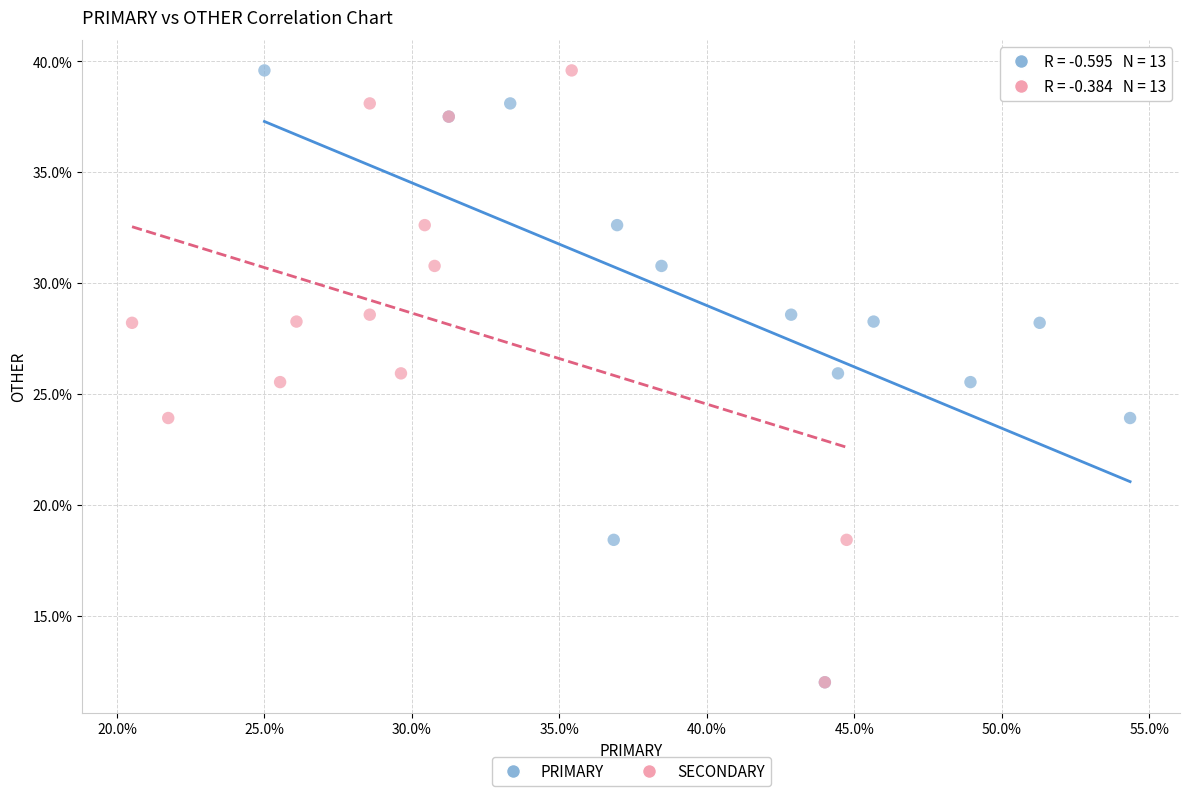

What are all the series names shown in the legend?

PRIMARY, SECONDARY